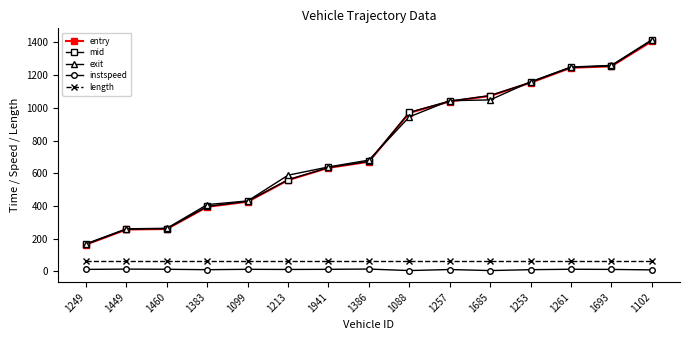

Which series has the widest spread of values?

exit